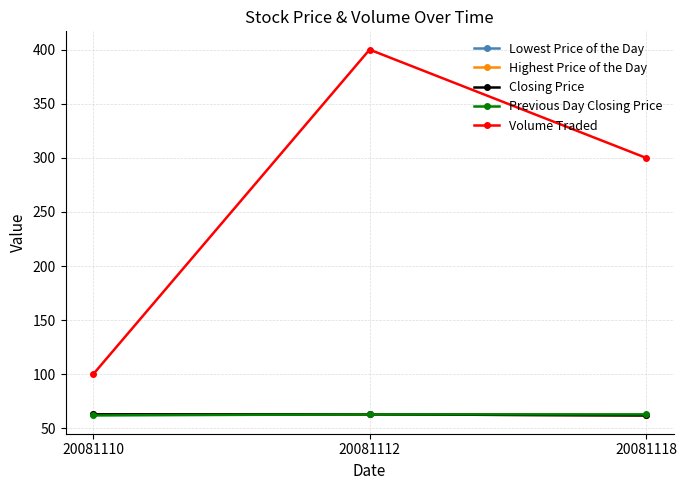

The value of Lowest Price of the Day at 20081110 is 43. True or false?

False